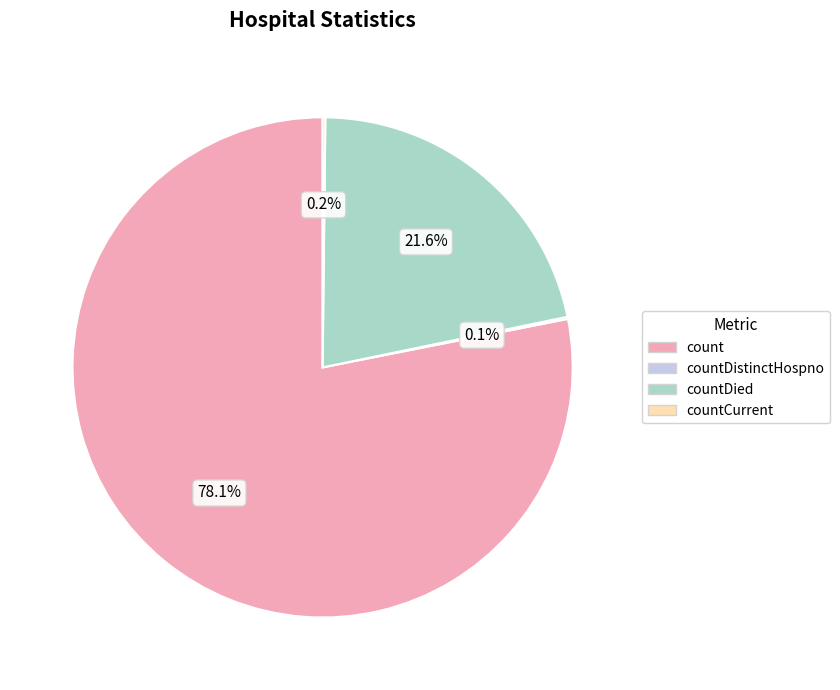

Is there any slice that represents more than half of the pie?

Yes